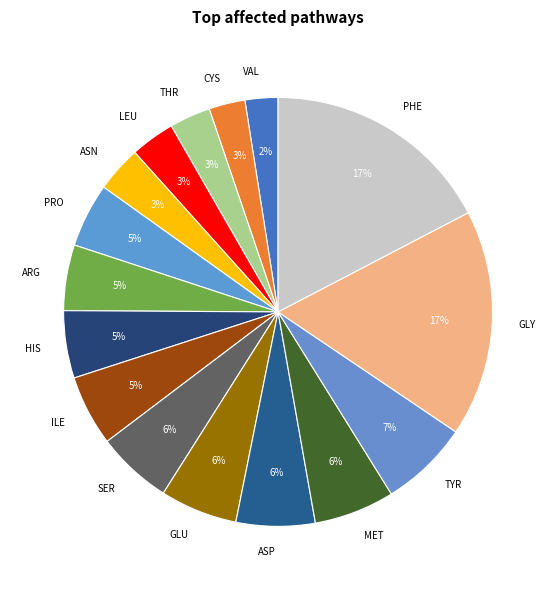

True or false: LEU accounts for 13% of the total.

False